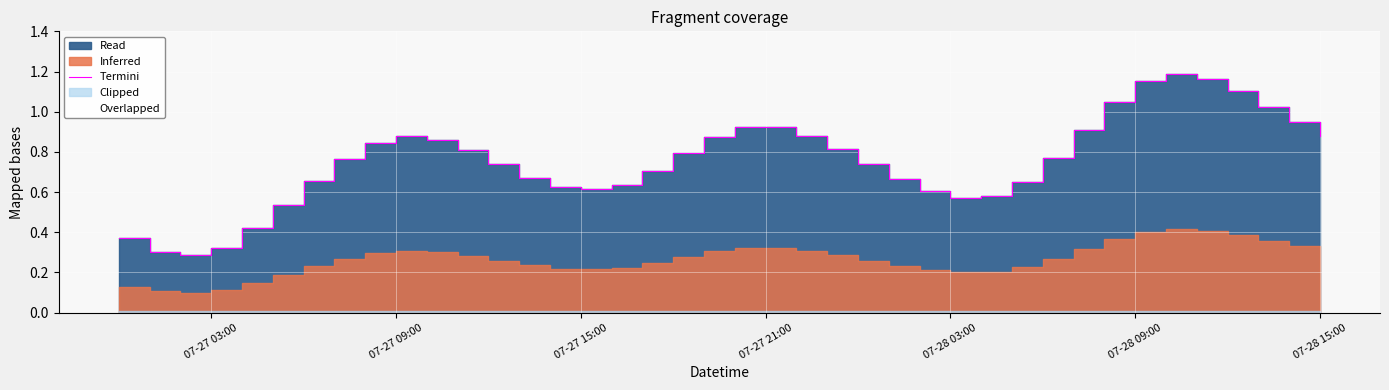

How many lines are shown in the chart?

1